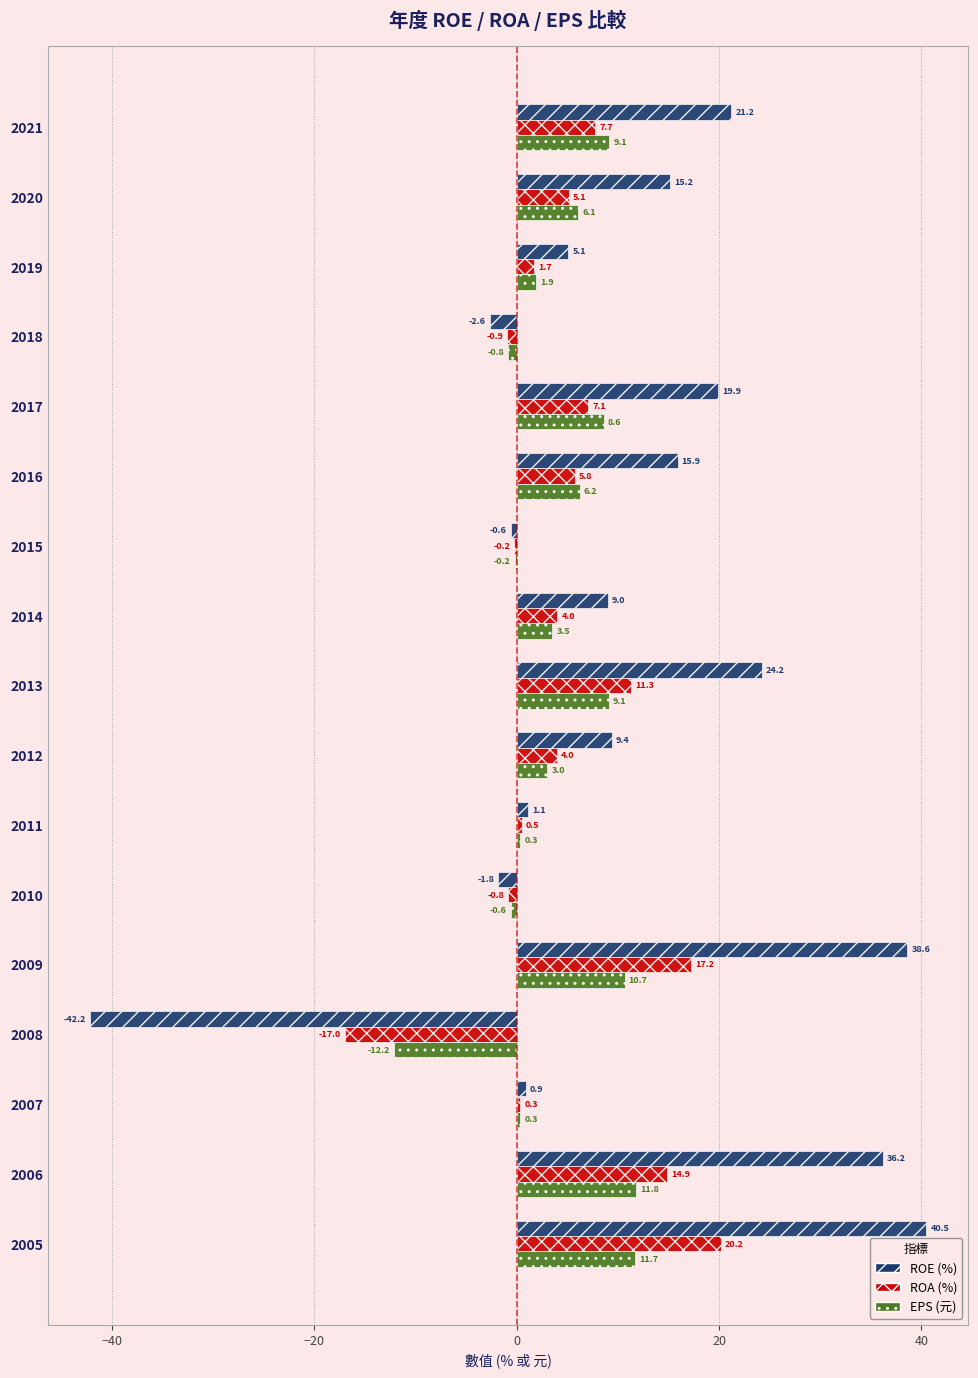

Between 2011 and 2009, which series saw the biggest shift?

ROE (%)